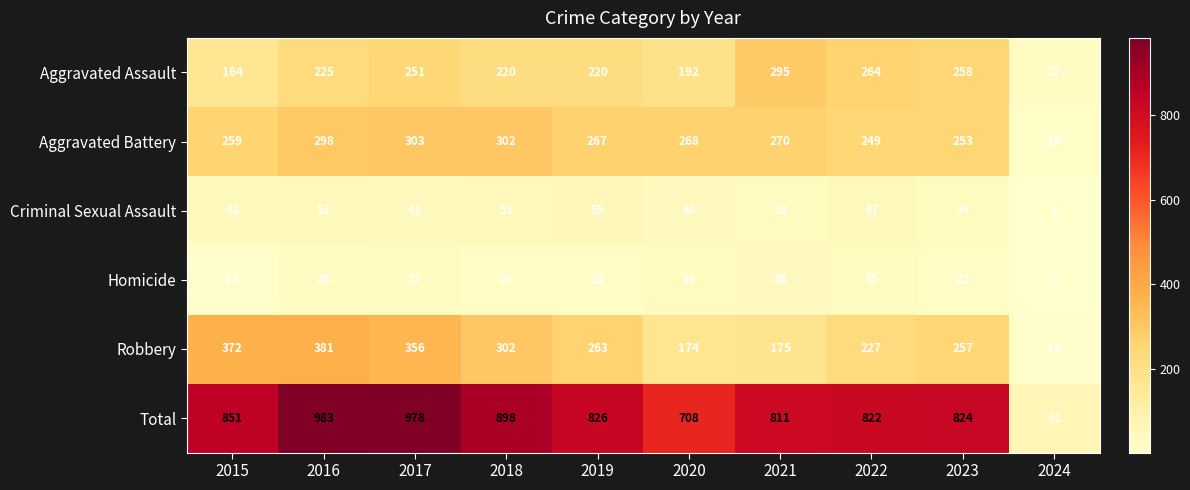

What is the spread (max minus min) of values at 2023?

802